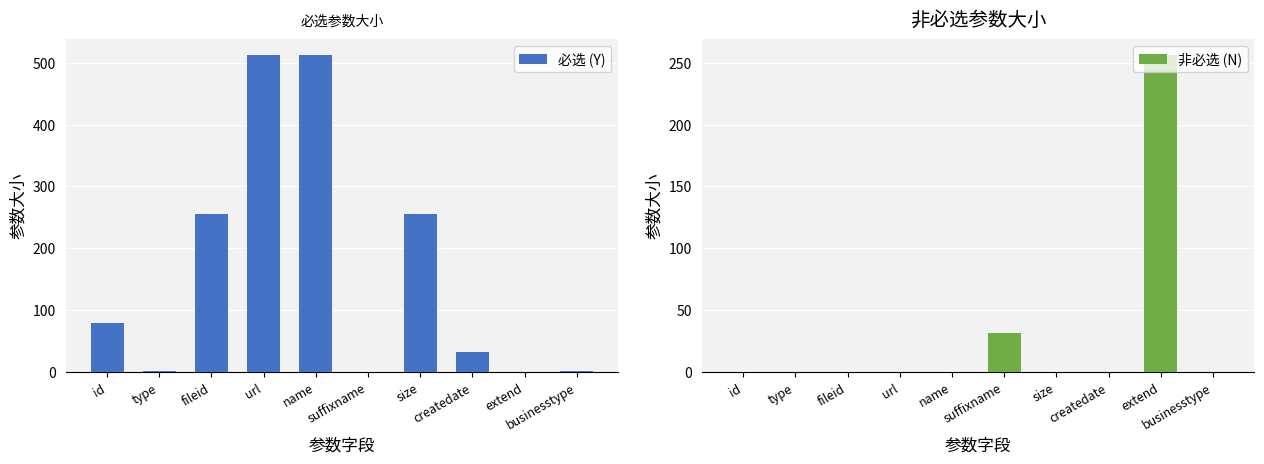

What are all the series names shown in the legend?

必选 (Y), 非必选 (N)